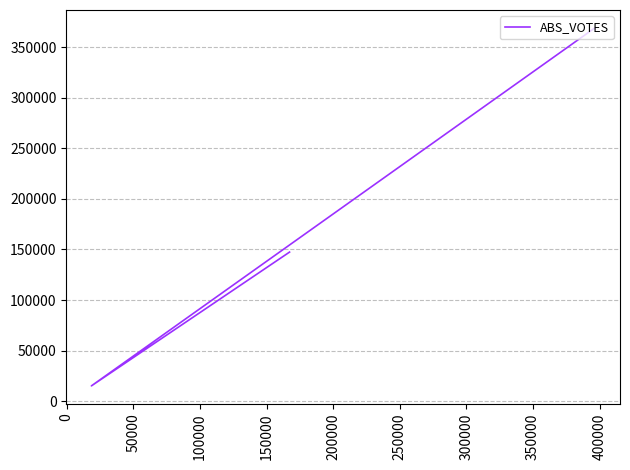

The value at 50000 is 251186. True or false?

False